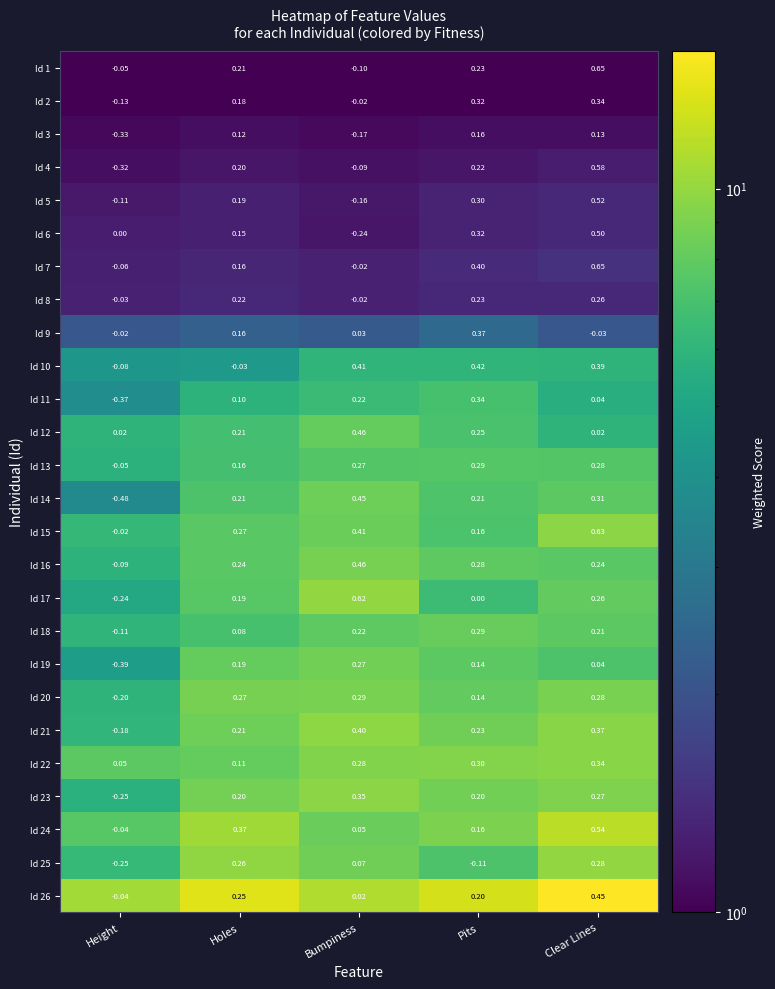

How many data points does each series have?

5